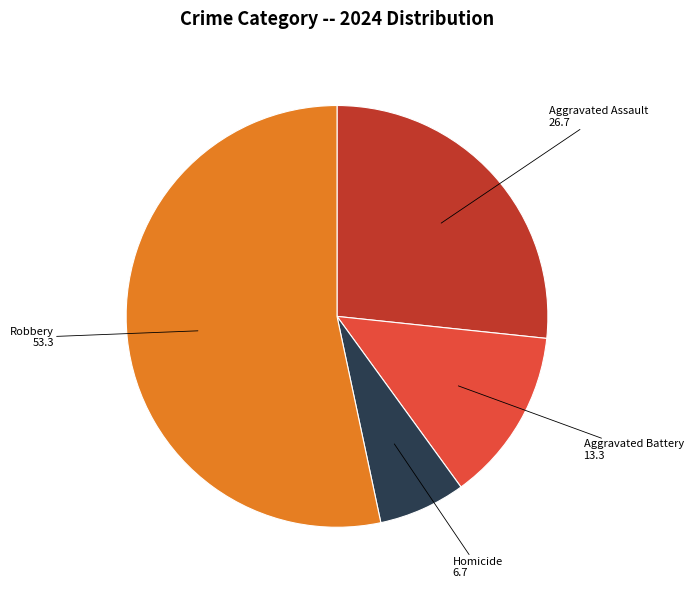

Which category has the biggest portion of the pie?

Robbery